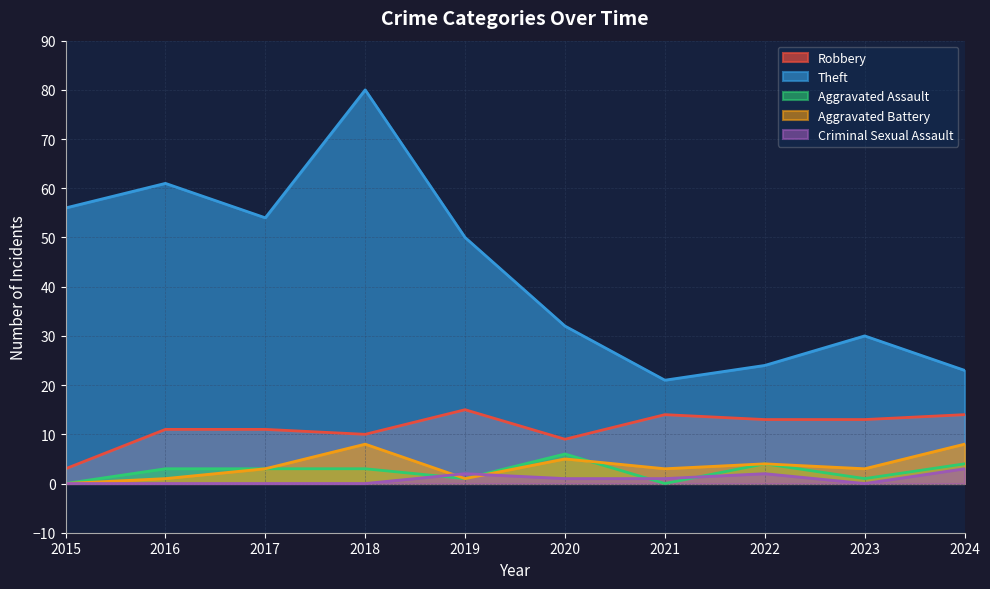

How many distinct data groups are displayed?

5